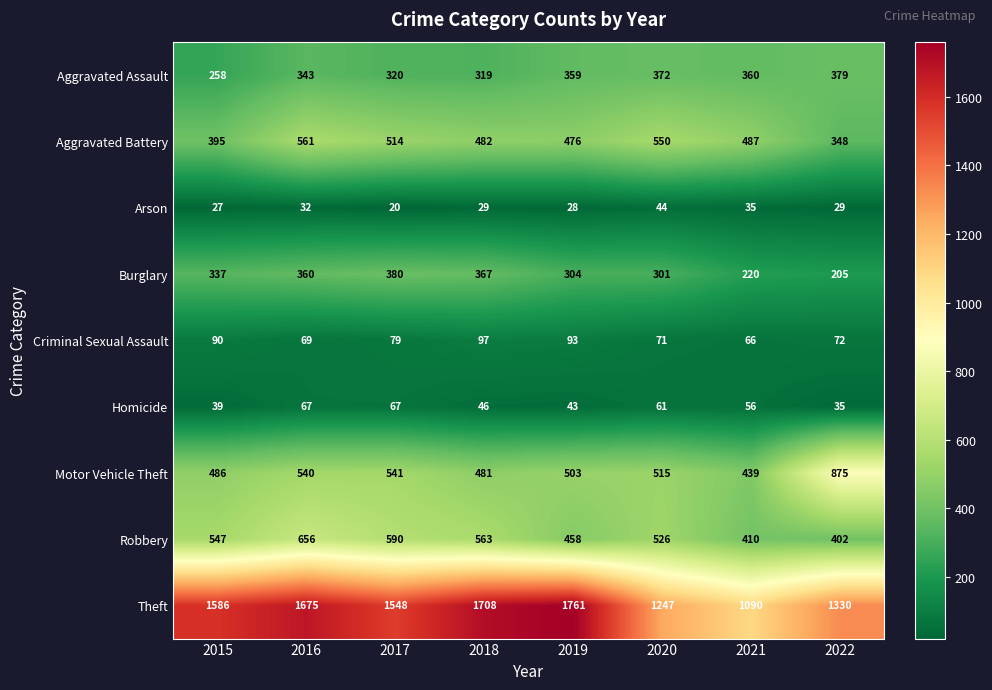

Which category has the lowest value across all series?

2017